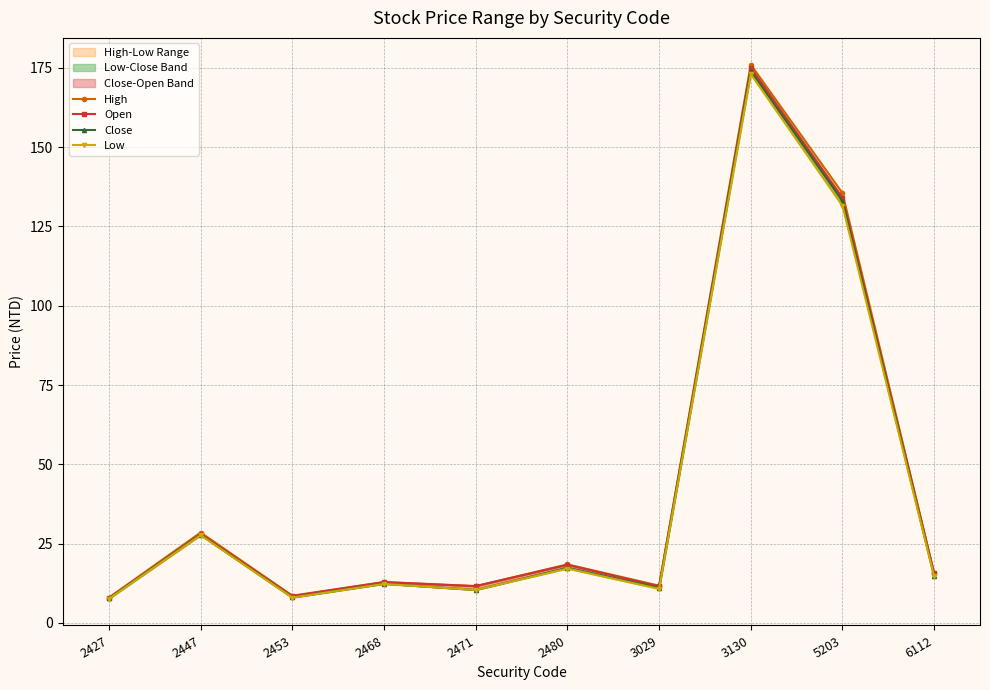

Reading left to right, list all the values displayed in this chart.

High: 8.0	28.5	8.6	12.9	11.6	18.4	11.8	176.0	135.5	15.6
Open: 7.8	28.1	8.4	12.8	11.6	18.3	11.6	175.0	134.0	15.6
Close: 7.7	27.8	8.0	12.3	10.4	17.4	11.1	174.0	133.0	14.7
Low: 7.6	27.6	8.0	12.3	10.4	17.1	10.8	173.0	131.5	14.7